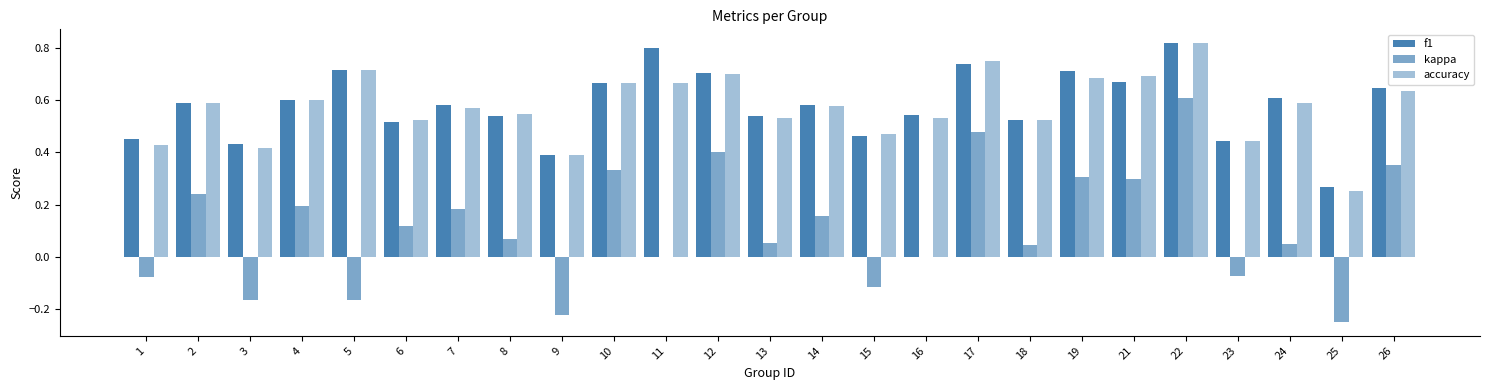

The f1 series shows 0.7 at 17. True or false?

True